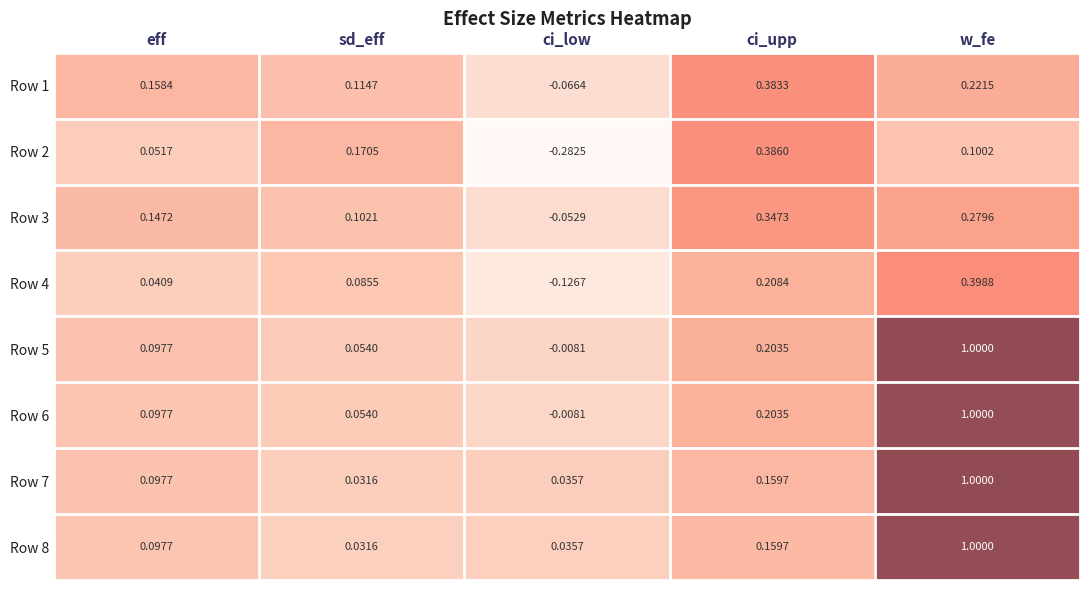

At which category is the sum across all series the highest?

w_fe